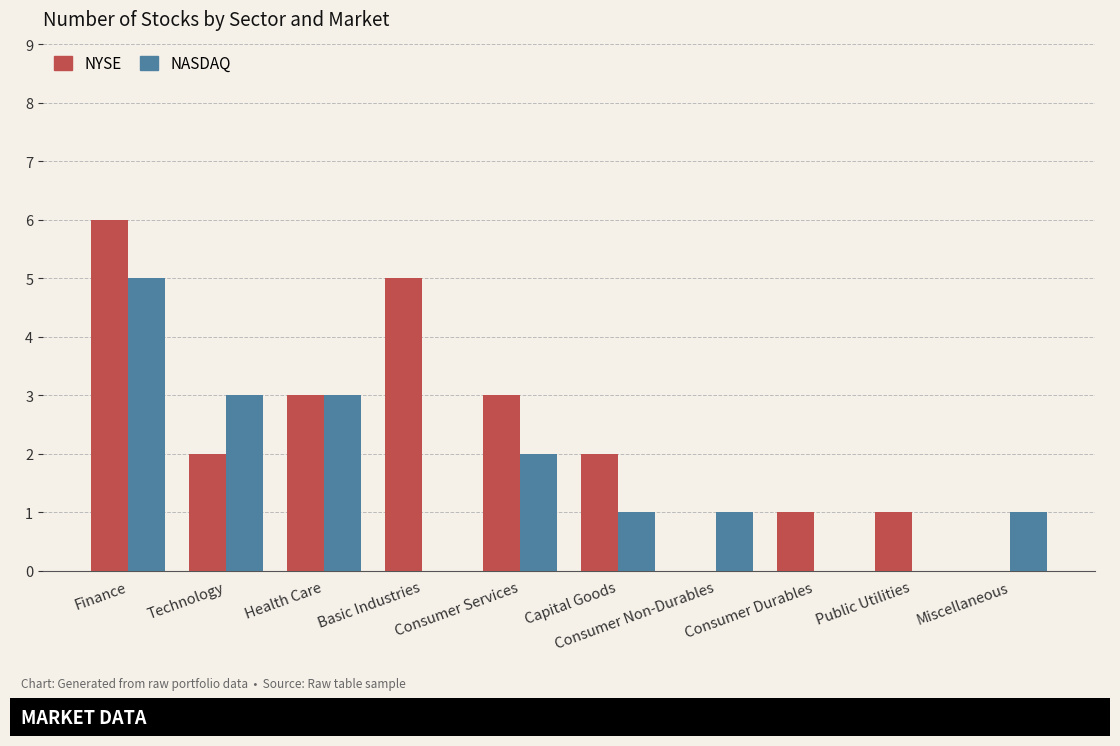

The NASDAQ series shows 0 at Basic Industries. True or false?

True